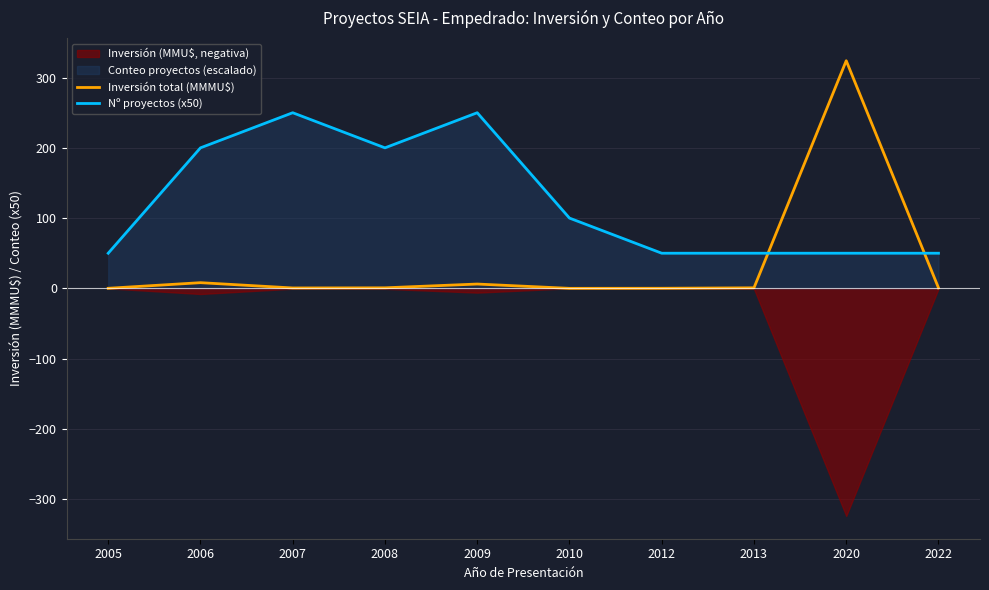

Does the chart display data point markers on the line(s)?

No